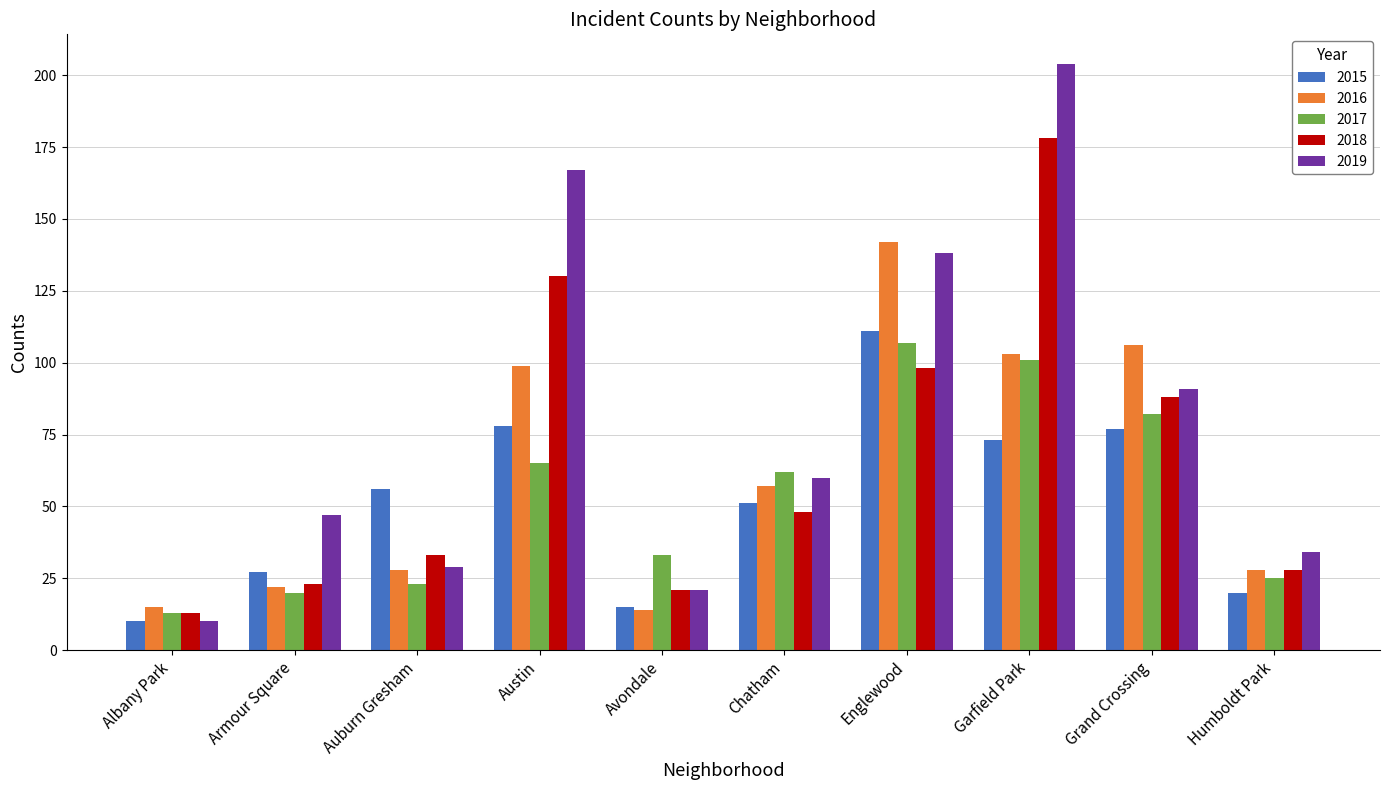

Rank the series at Chatham from highest to lowest value.

2017, 2019, 2016, 2015, 2018